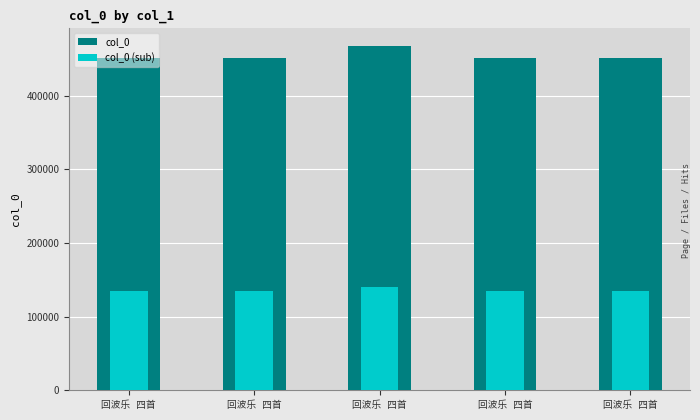

True or false: col_0 has a value of 467770.0 at 回波乐 四首.

True